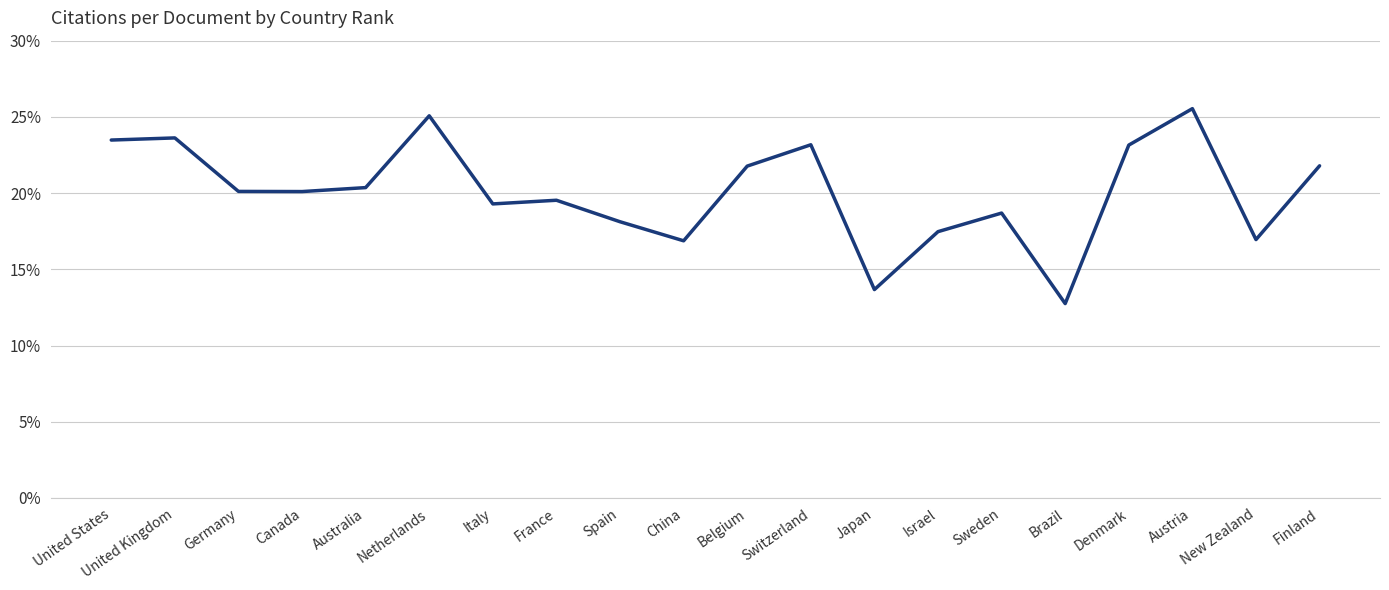

True or false: the data shows 27.0 at New Zealand.

False